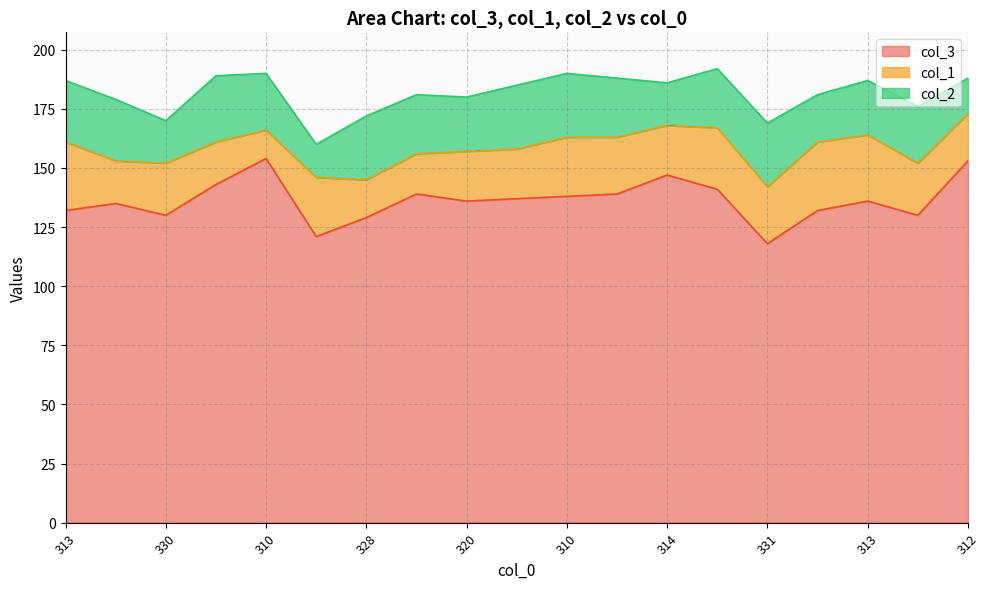

In col_1, how many points are higher than both neighbors (excluding endpoints)?

5